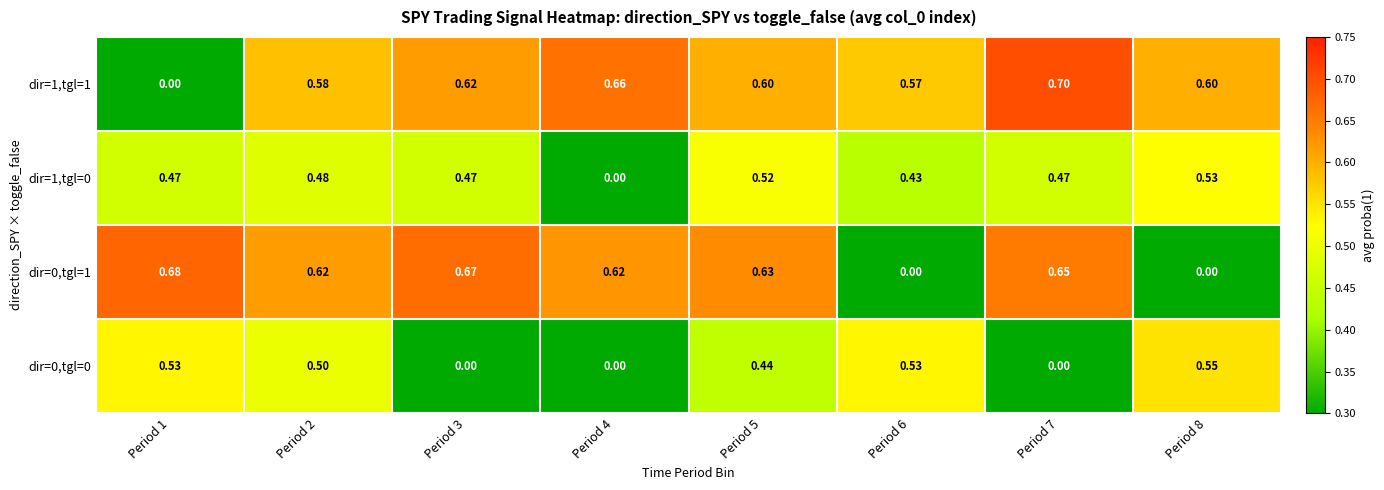

Is the value of dir=1,tgl=1 at Period 2 greater than the value of dir=0,tgl=1 at Period 1?

No